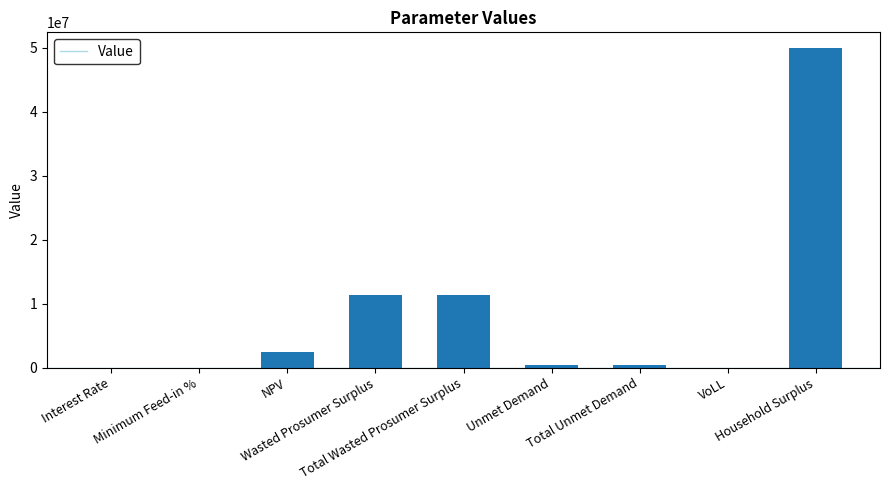

The value at Household Surplus is 49948169.7. True or false?

True